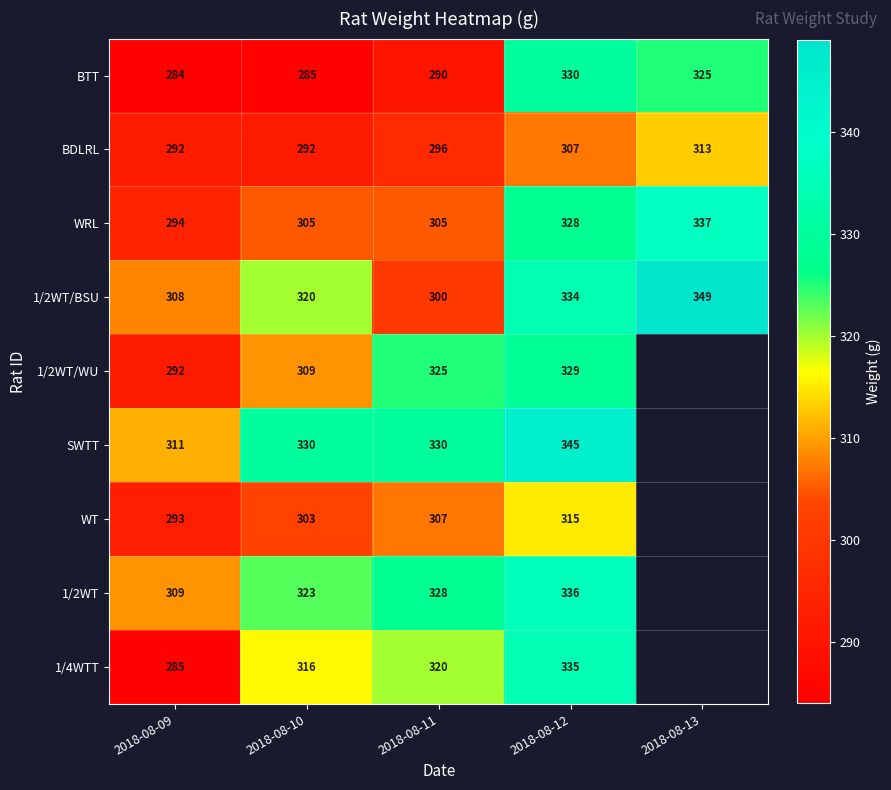

Between 2018-08-09 and 2018-08-11, which series saw the biggest shift?

1/4WTT